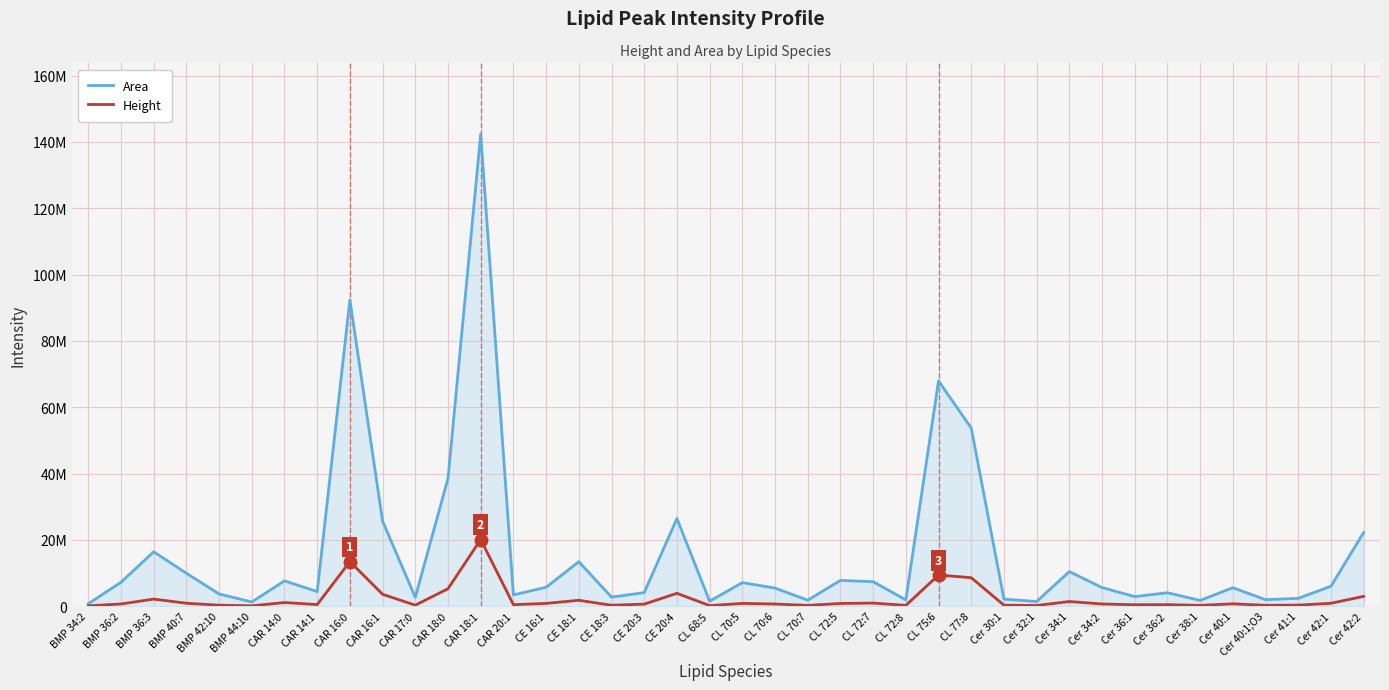

Reading right to left, transcribe all the data shown in this chart.

Area: 22242070	6033254	2382344	1976113	5589857	1755526	4072145	2908391	5640292	10452115	1414556	2165411	53748218	67923247	1916572	7404790	7795304	1829018	5481294	7122039	1520480	26459640	4101965	2749715	13429974	5715552	3423033	142364705	38519478	2689371	25644824	92373020	4421651	7658349	1287448	3713016	9957825	16420800	7230247	742543
Height: 2983580	896501	337327	286797	732193	266024	479404	446857	684434	1423714	229247	324372	8611474	9403956	264696	954522	844213	255548	675711	858393	194793	3901835	633857	310871	1794212	855606	477583	20126916	5284221	329093	3603228	13458274	506926	1118828	129528	317137	911021	2154959	685234	110274